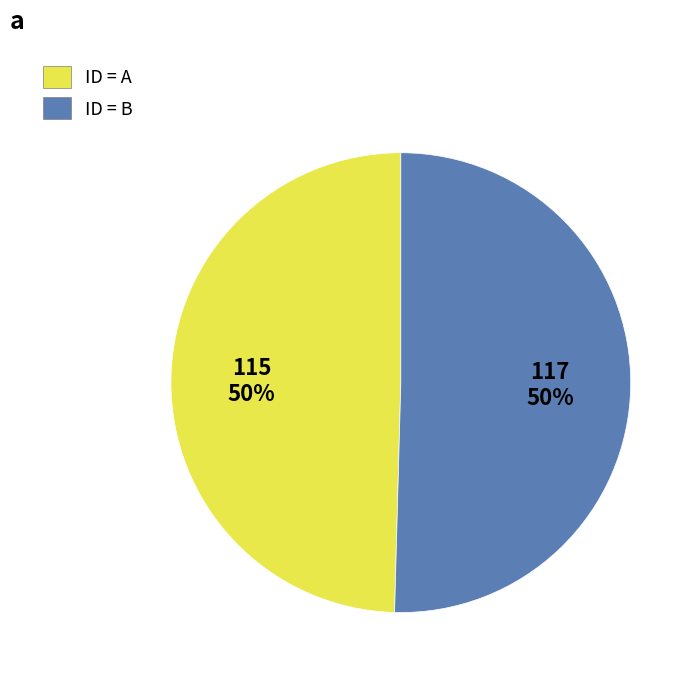

To the nearest percent, what is the average slice percentage?

50%